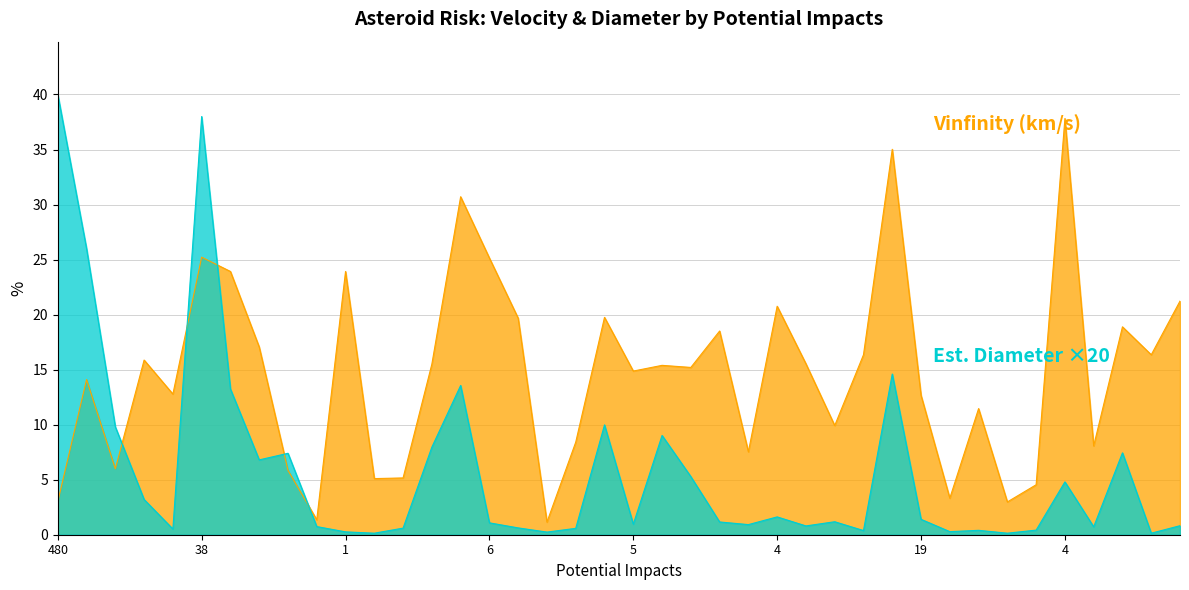

What is the difference between the highest and lowest values at 63?

5.0